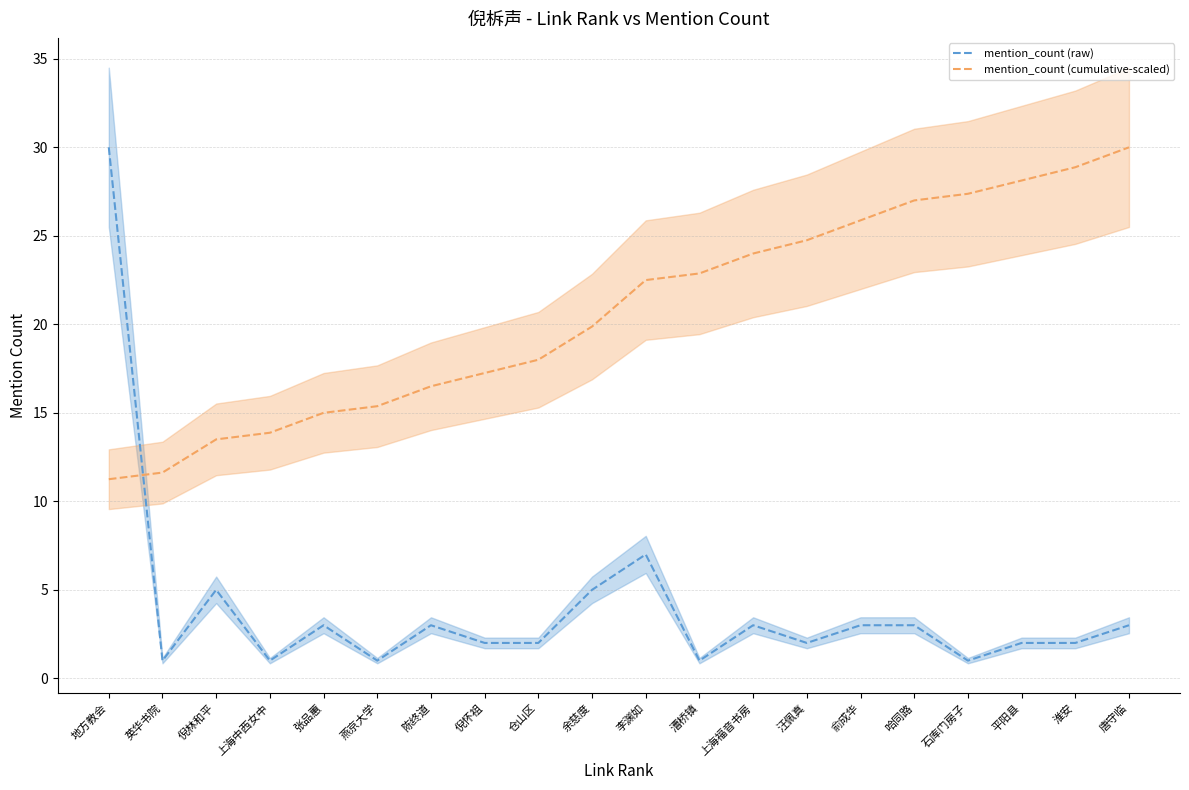

Rank the series at 张品蕙 from lowest to highest value.

mention_count (raw), mention_count (cumulative-scaled)